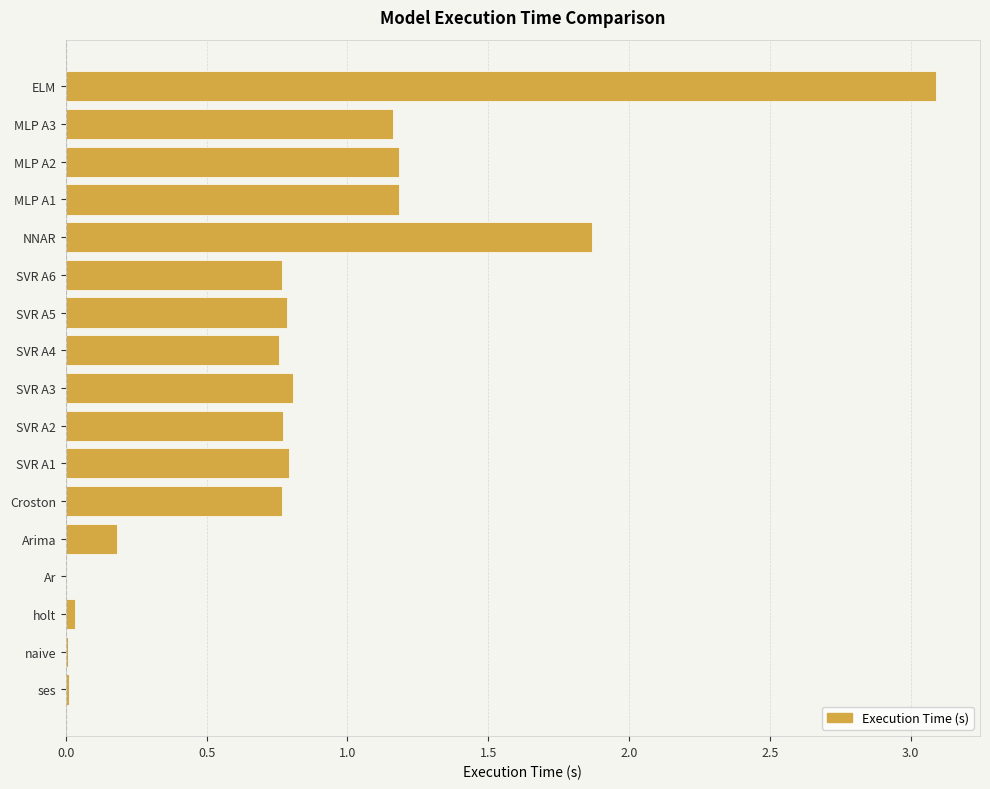

What is the sum of the values at SVR A4 and SVR A5?

1.5